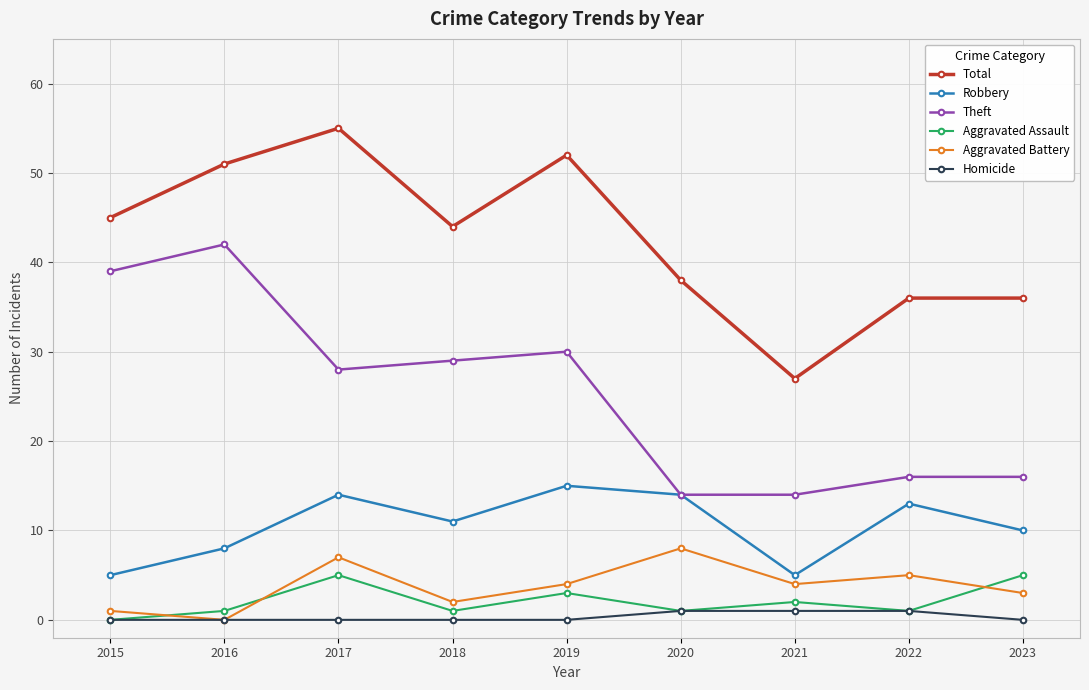

What is the difference between the maximum and minimum values in the Aggravated Battery series?

8